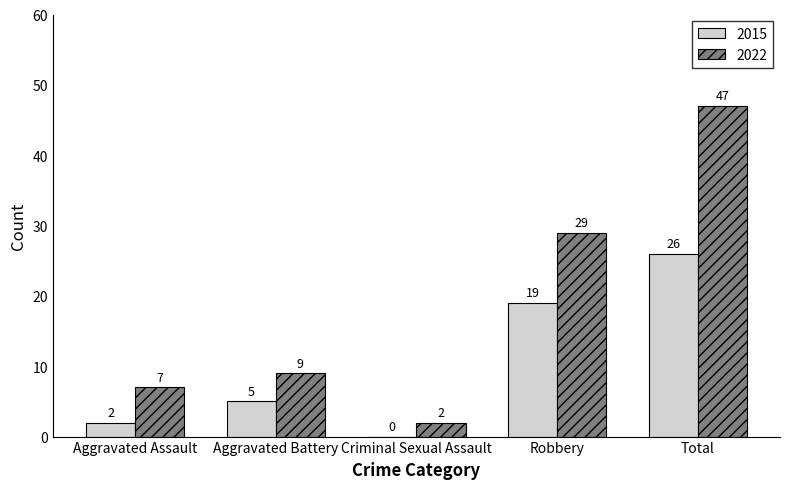

Are the bars horizontal?

No